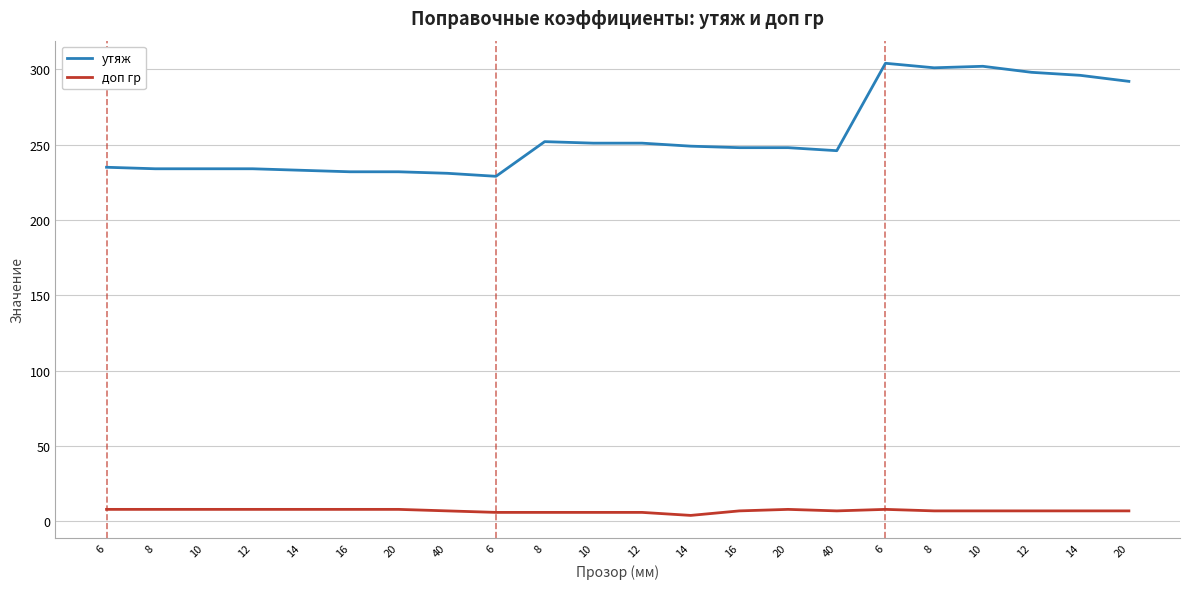

Does the chart have visible grid lines?

Yes